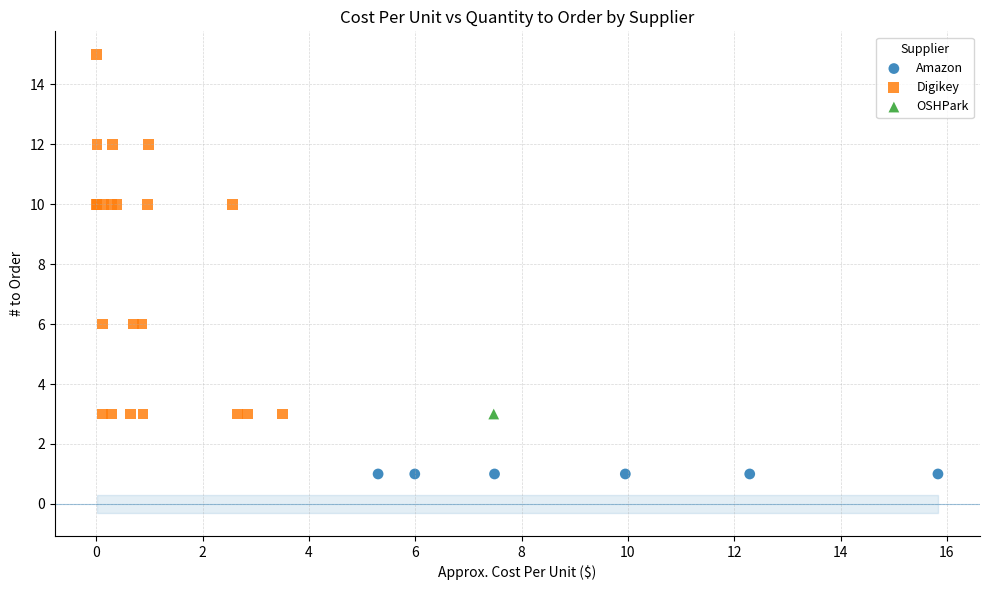

Which series reaches the minimum Y coordinate?

Amazon